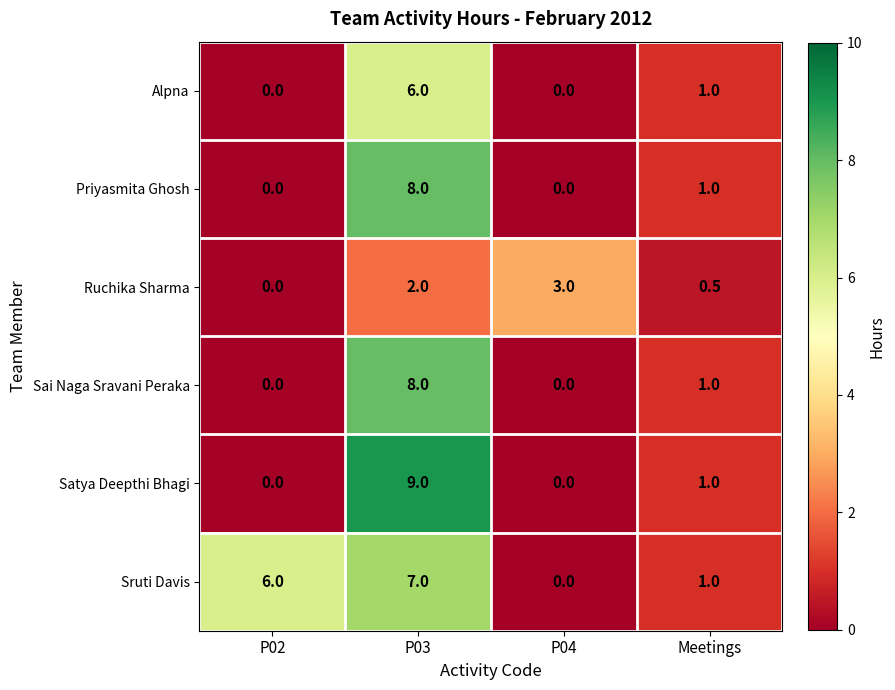

Which category has the highest value in the Alpna series?

P03